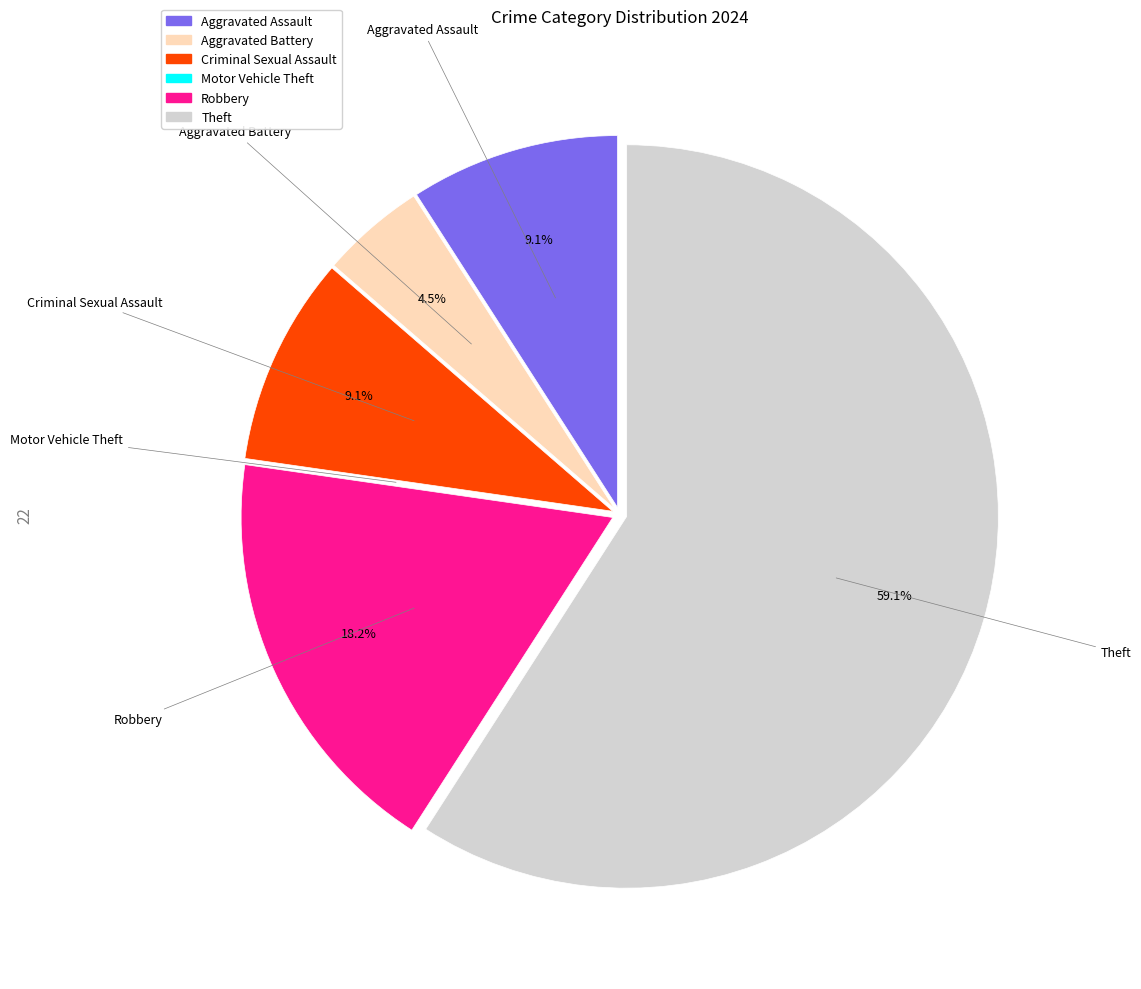

What is the largest slice in the pie chart?

Theft